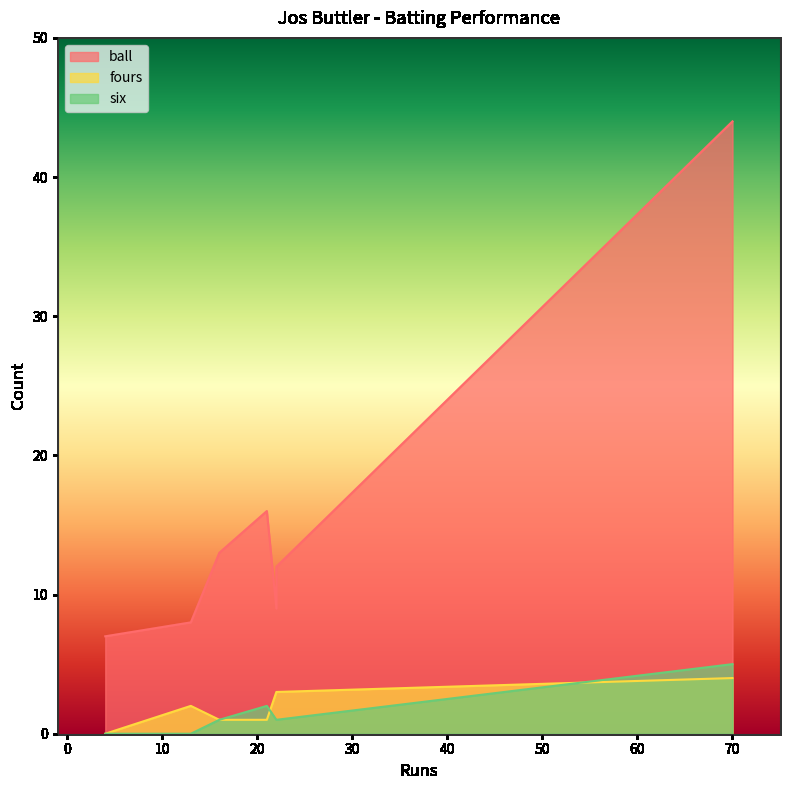

Between 22 and 13, which series saw the biggest shift?

ball